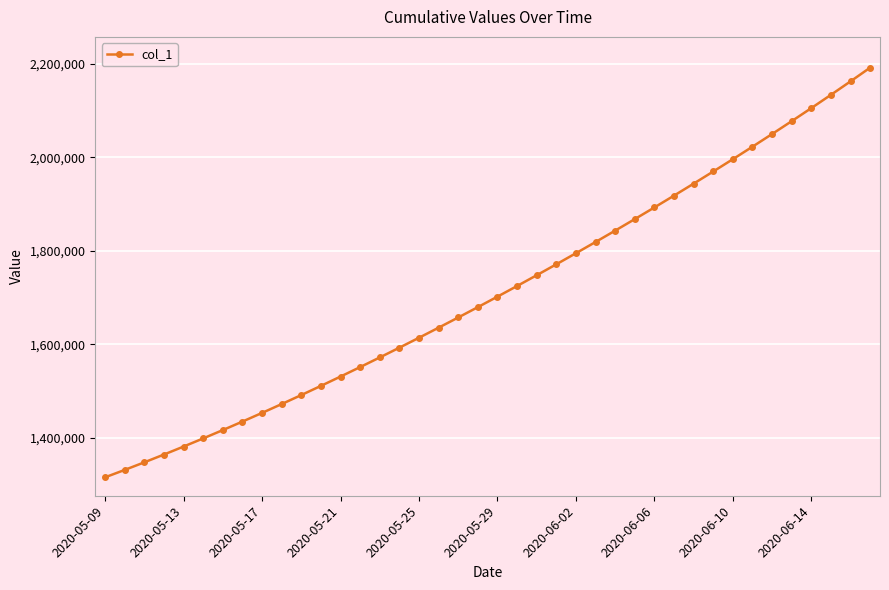

True or false: there are more than 0 points higher than both neighbors.

False